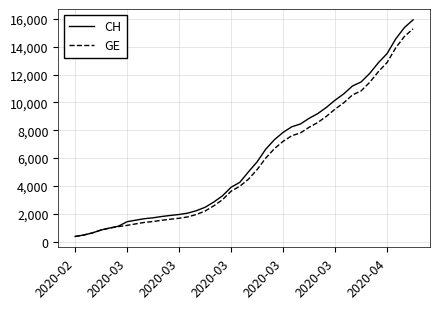

What is the lowest value of the CH series?

375